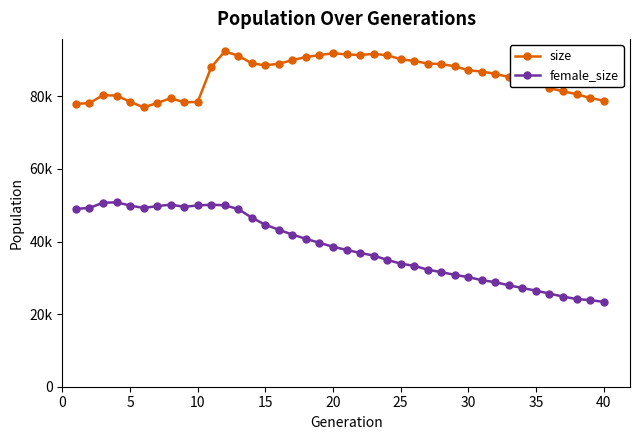

What are all the series names shown in the legend?

size, female_size